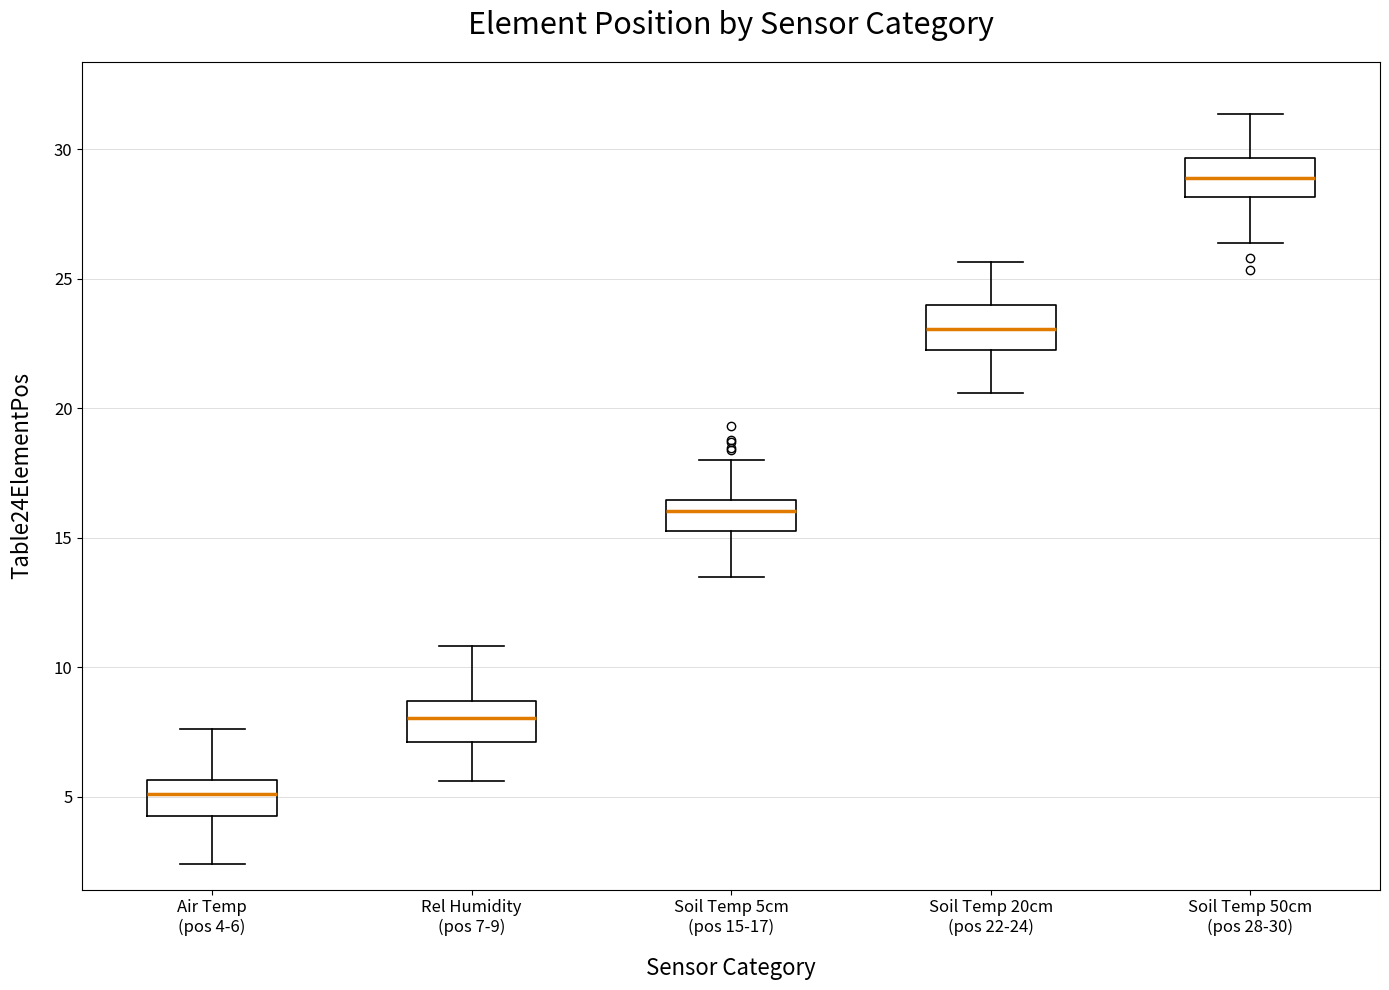

Reading left to right, read every box against the y-axis: the position of its median line, the range the box covers, and the ends of its whiskers. The values are not printed on the chart, so give them approximately, as read against the axis.

Air Temp (pos 4-6): median 5.0, box 4.5 to 5.5, whiskers 2.5 to 7.5
Rel Humidity (pos 7-9): median 8.0, box 7.0 to 8.5, whiskers 5.5 to 11.0
Soil Temp 5cm (pos 15-17): median 16.0, box 15.0 to 16.5, whiskers 13.5 to 18.0
Soil Temp 20cm (pos 22-24): median 23.0, box 22.0 to 24.0, whiskers 20.5 to 25.5
Soil Temp 50cm (pos 28-30): median 29.0, box 28.0 to 29.5, whiskers 26.5 to 31.5